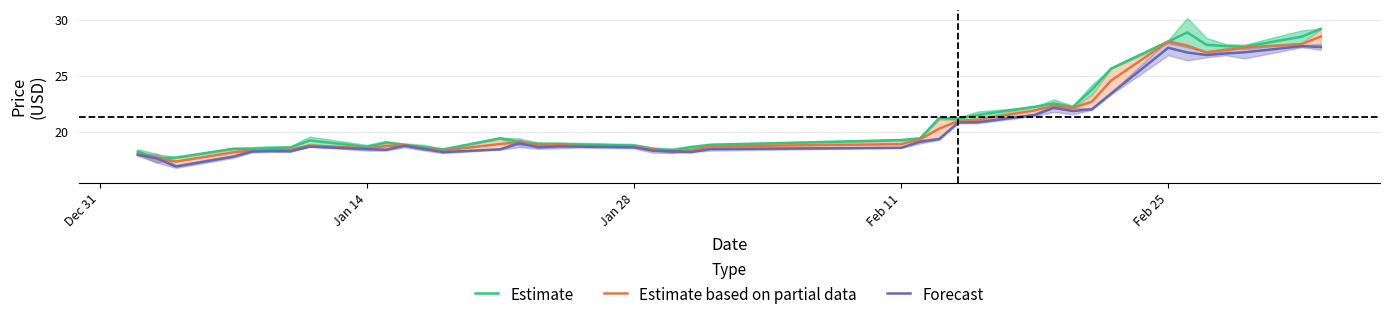

Is it true that Estimate based on partial data equals 28.1 at Feb 25?

True